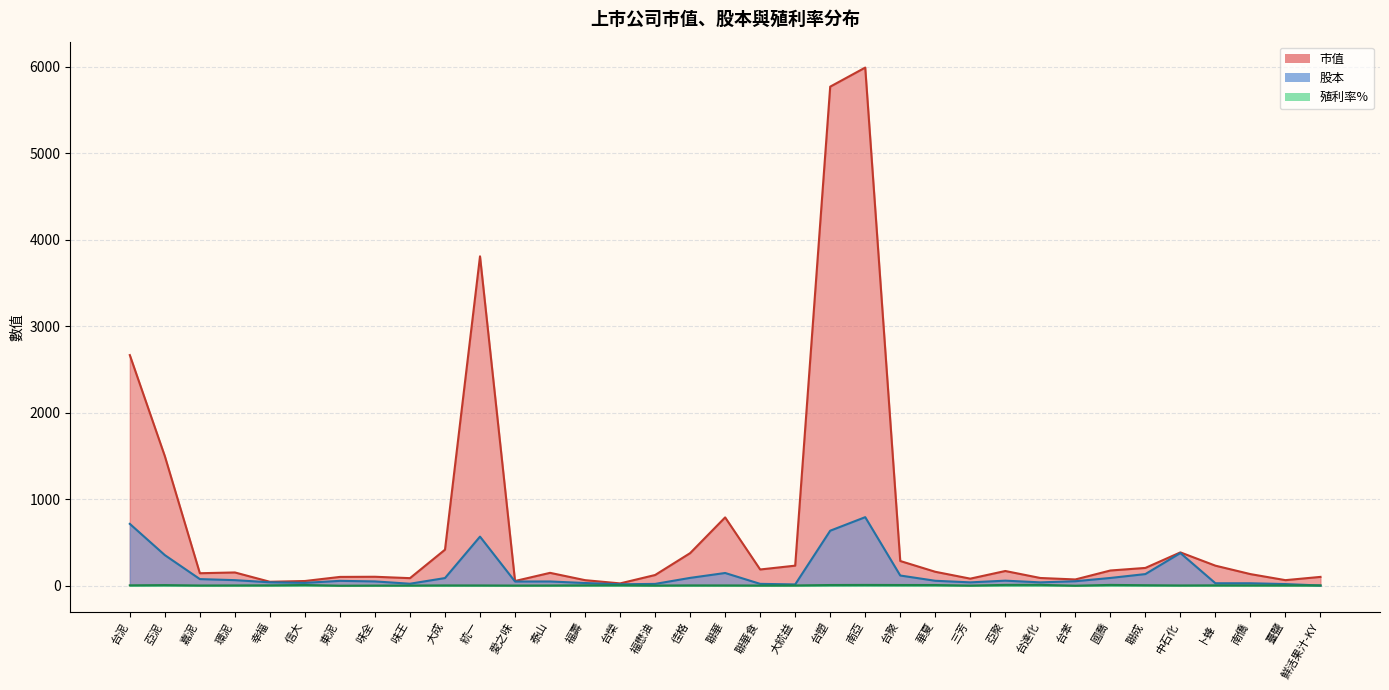

How many lines are shown in the chart?

3